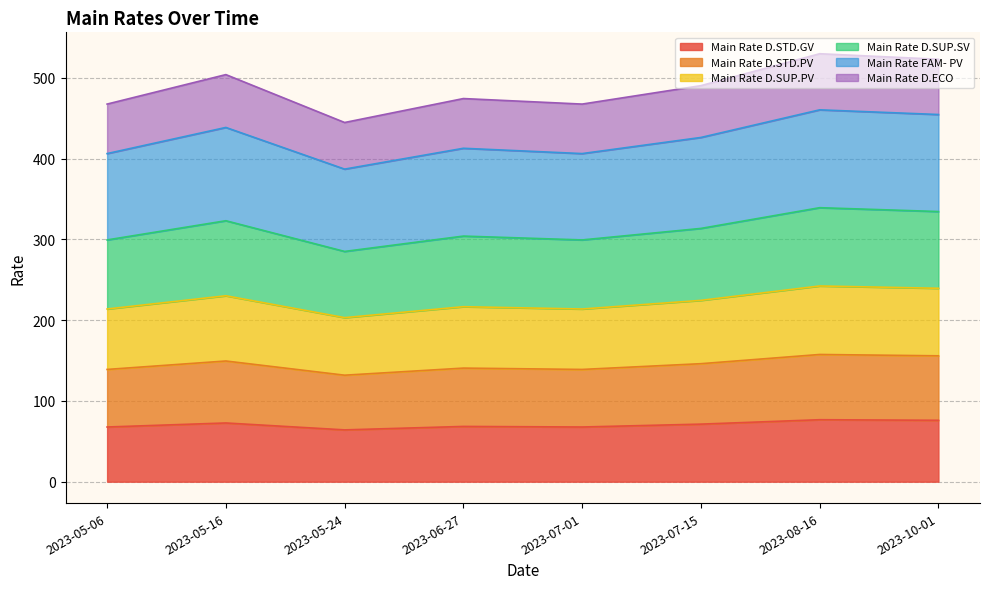

Rank the series by their maximum value, from highest to lowest.

Main Rate FAM- PV, Main Rate D.SUP.SV, Main Rate D.SUP.PV, Main Rate D.STD.PV, Main Rate D.ECO, Main Rate D.STD.GV